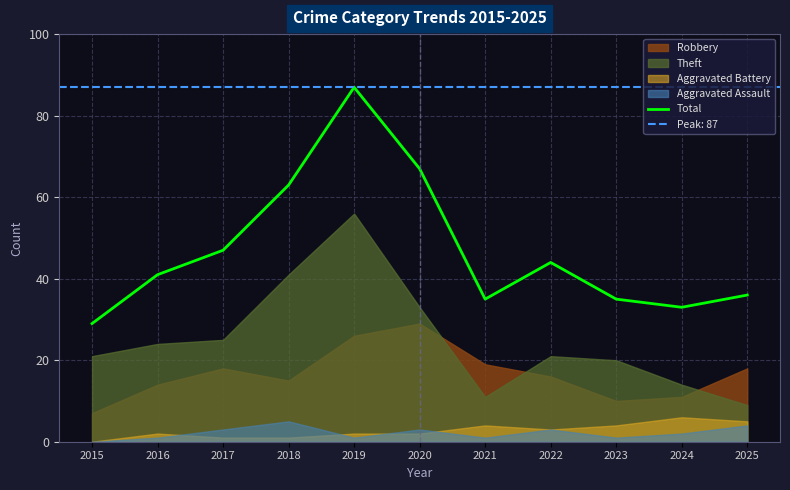

What is the ratio of the value at 2022 to the value at 2015?

1.5